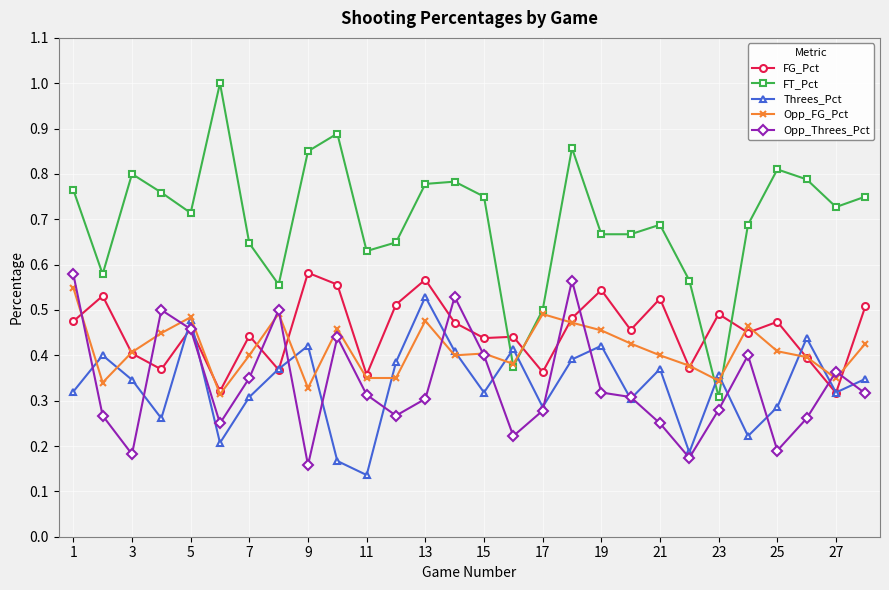

True or false: FT_Pct and Opp_Threes_Pct intersect in this chart.

False